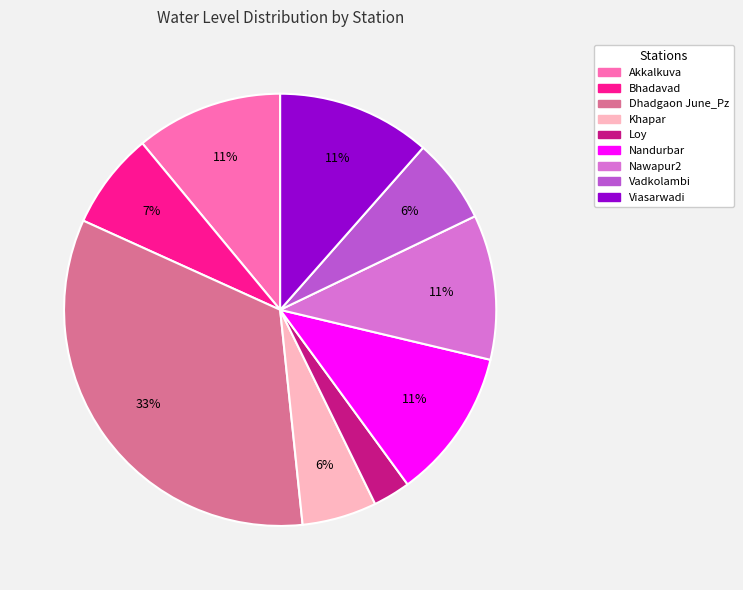

Which category has the biggest portion of the pie?

Dhadgaon June_Pz